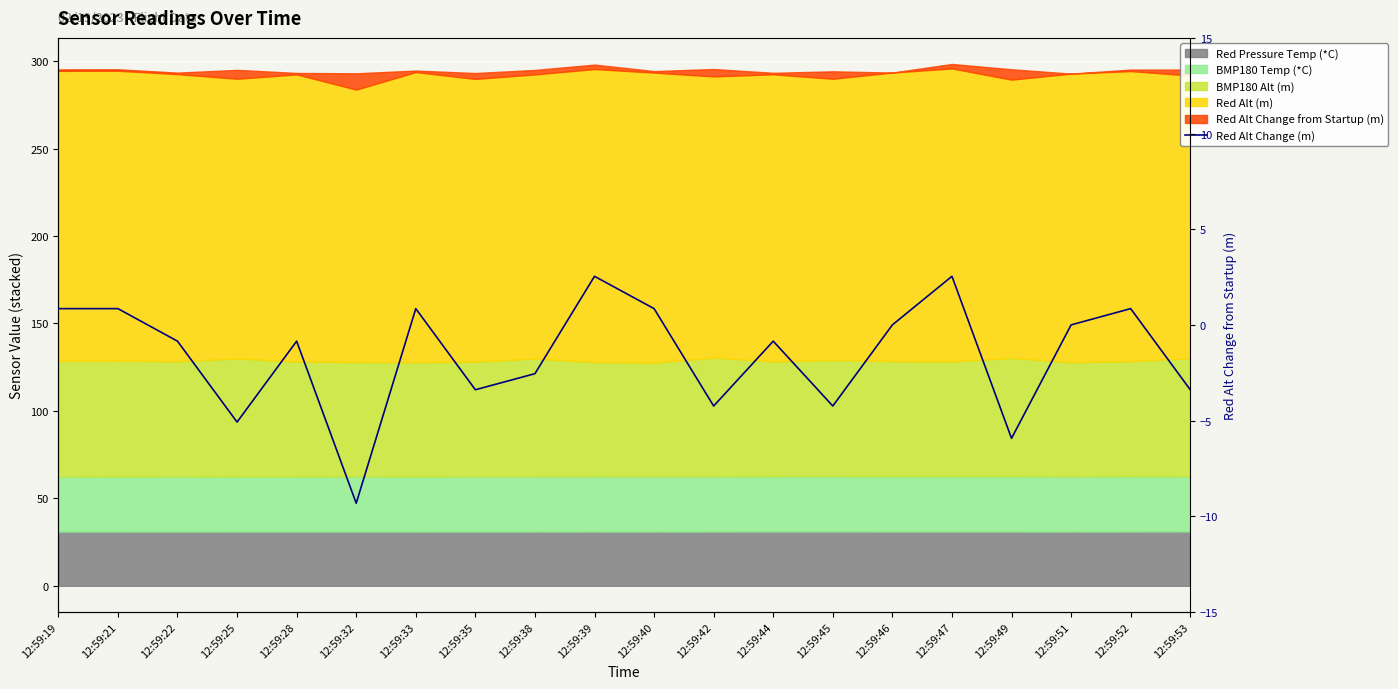

How many points are higher than both their immediate neighbors (excluding endpoints)?

6